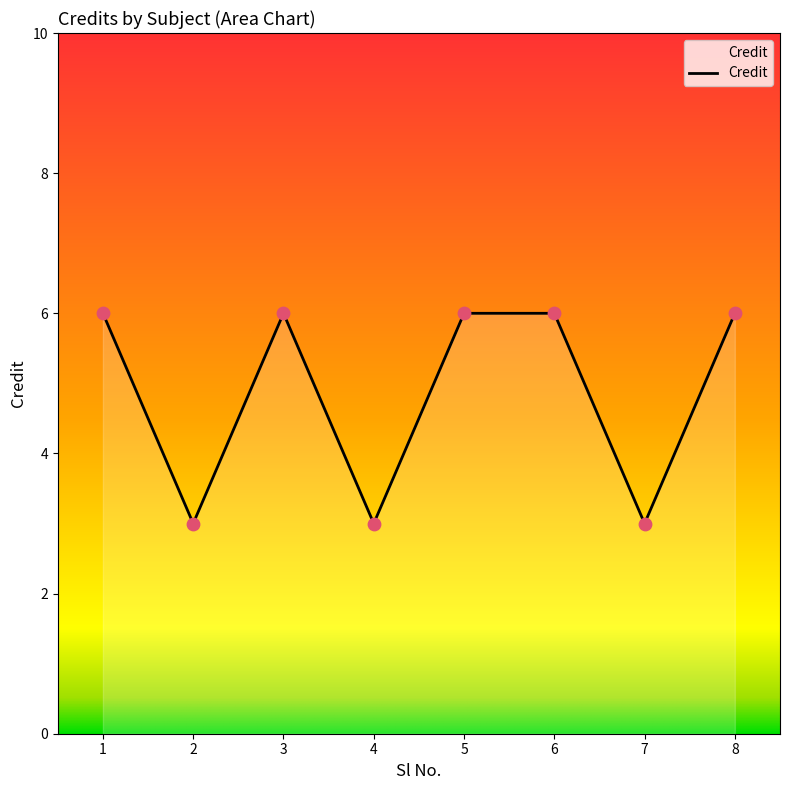

What is the ratio of the value at 6 to the value at 4?

2.0